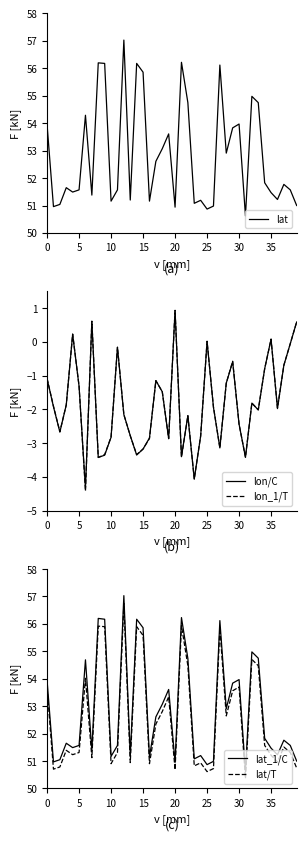

What are all the series names shown in the legend?

lat, lon/C, lon_1/T, lat_1/C, lat/T